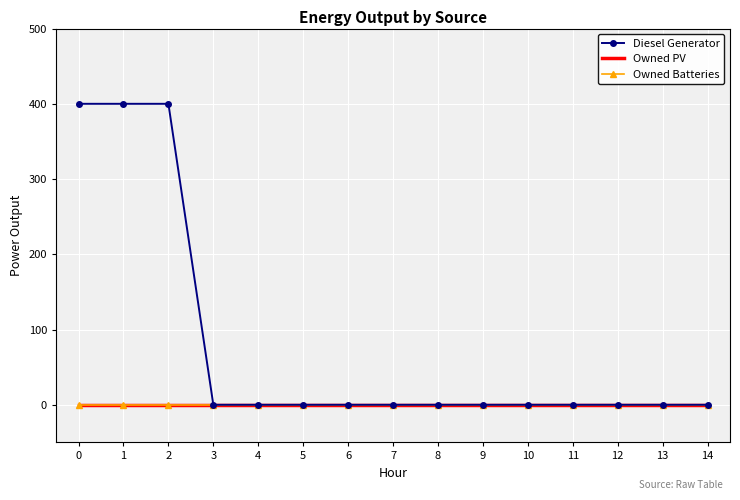

True or false: Owned Batteries and Owned PV cross at least once.

False